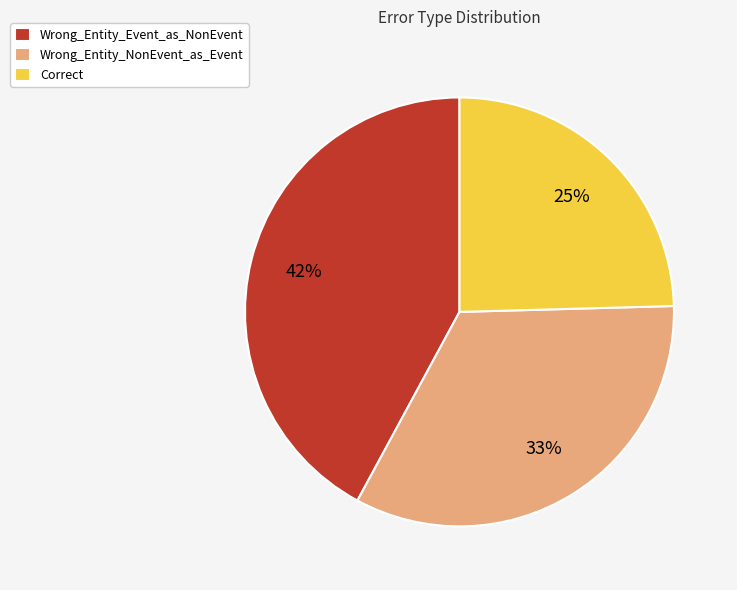

Is the sum of Wrong_Entity_NonEvent_as_Event and Wrong_Entity_Event_as_NonEvent greater than half?

Yes